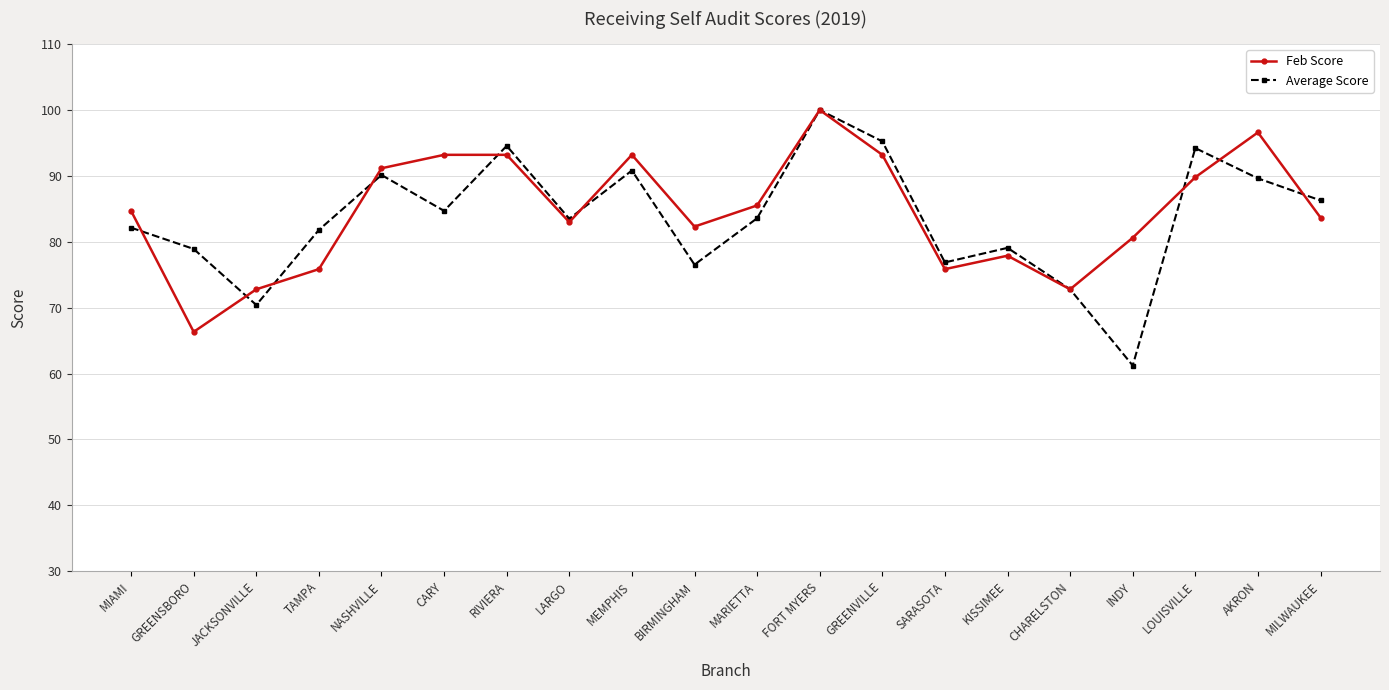

Between which two adjacent categories do Feb Score and Average Score first intersect?

MIAMI and GREENSBORO